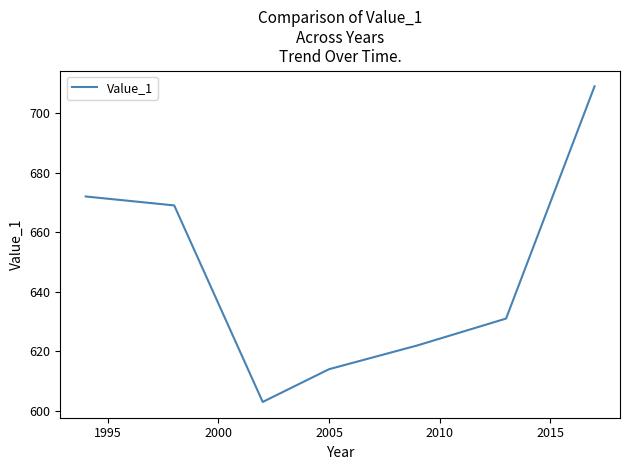

What is the sum of all values?

4520